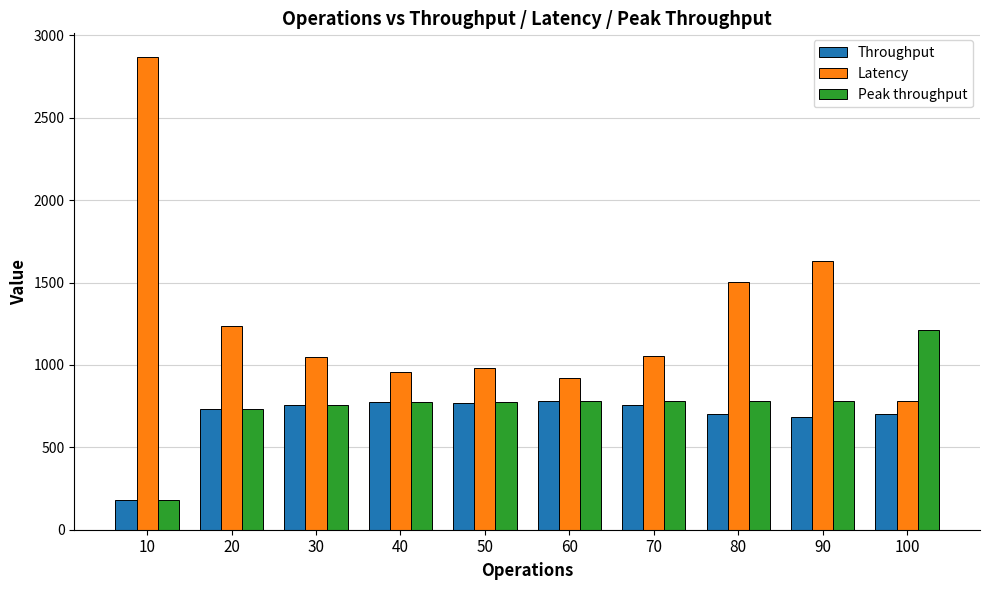

At which category is the sum across all series the highest?

10